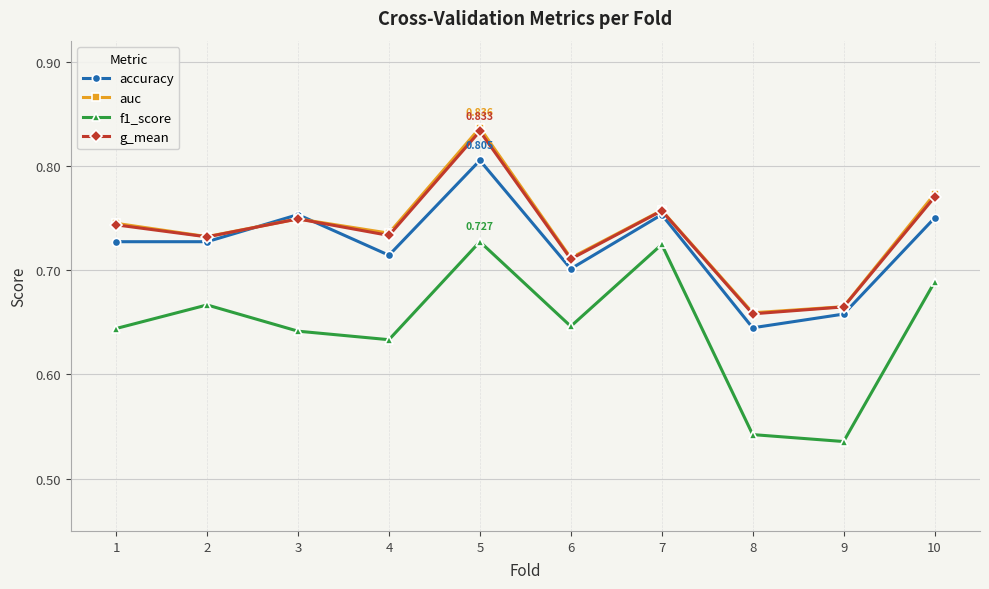

True or false: auc and f1_score intersect in this chart.

False